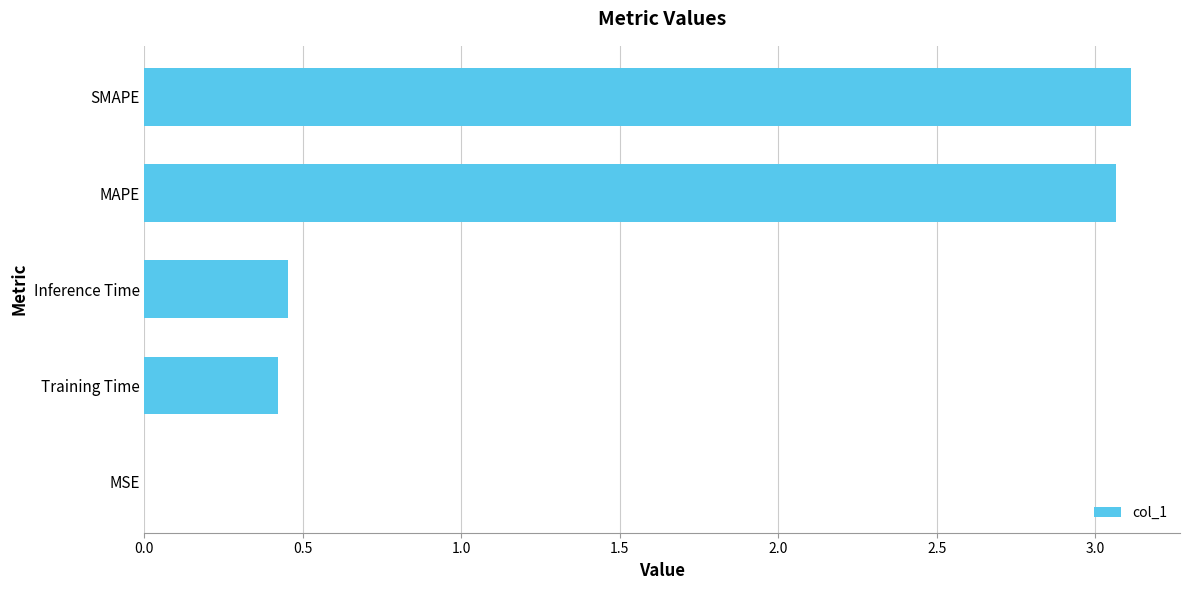

What is the change in value from Inference Time to SMAPE?

+2.7